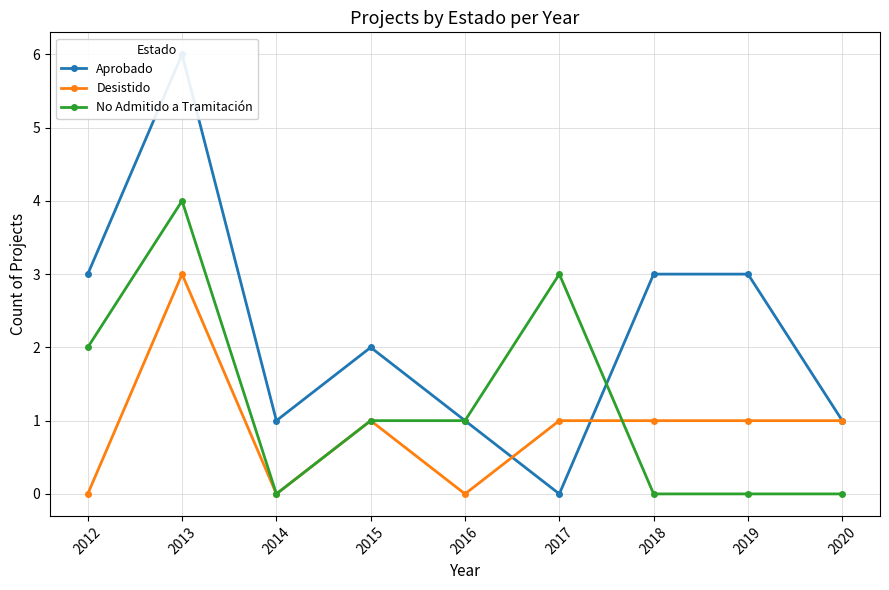

True or false: Desistido has a value of 2 at 2020.

False